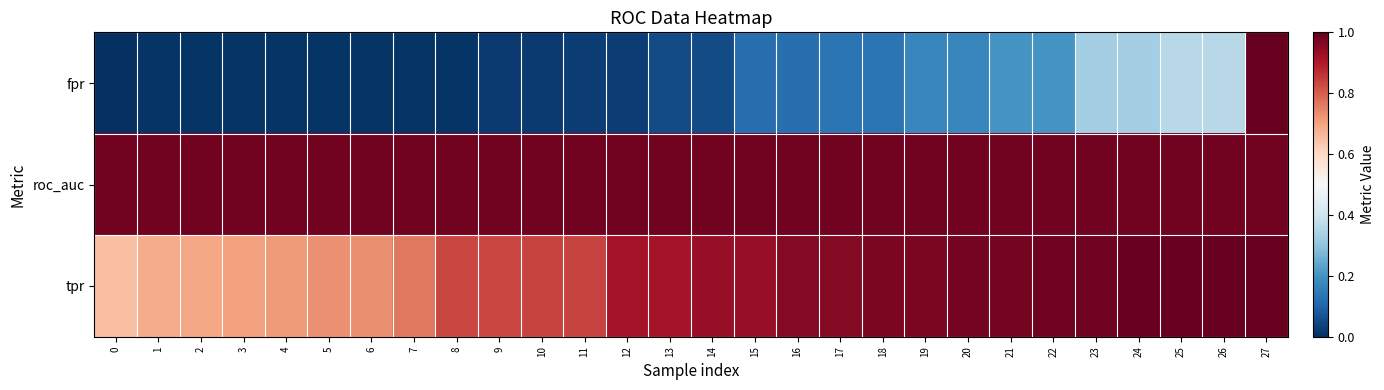

What is the greatest value displayed?

1.0